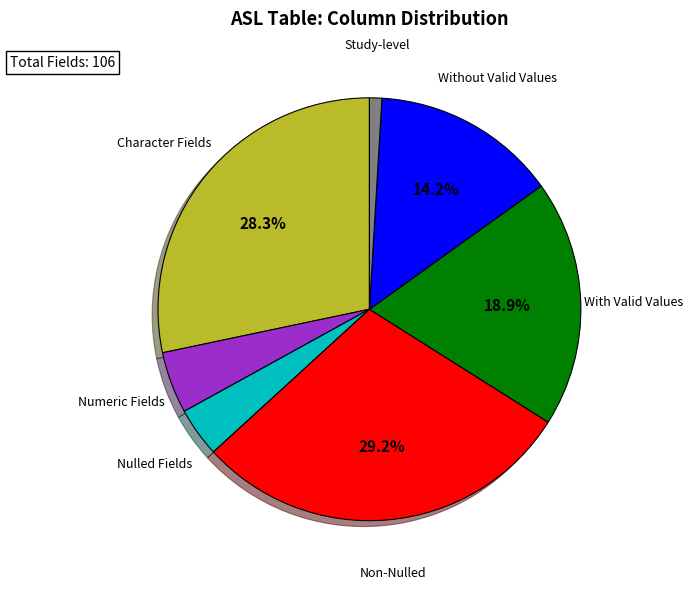

Is there any slice that represents more than half of the pie?

No